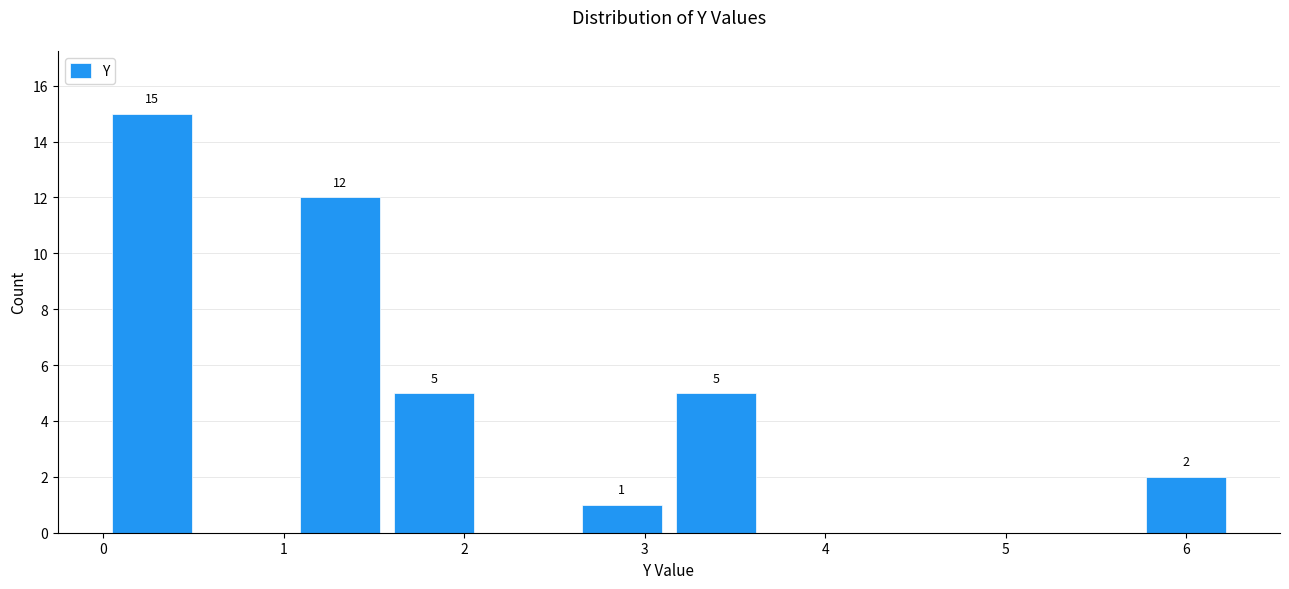

Over which range of the x-axis is the bar tallest?

0.0 to 0.5